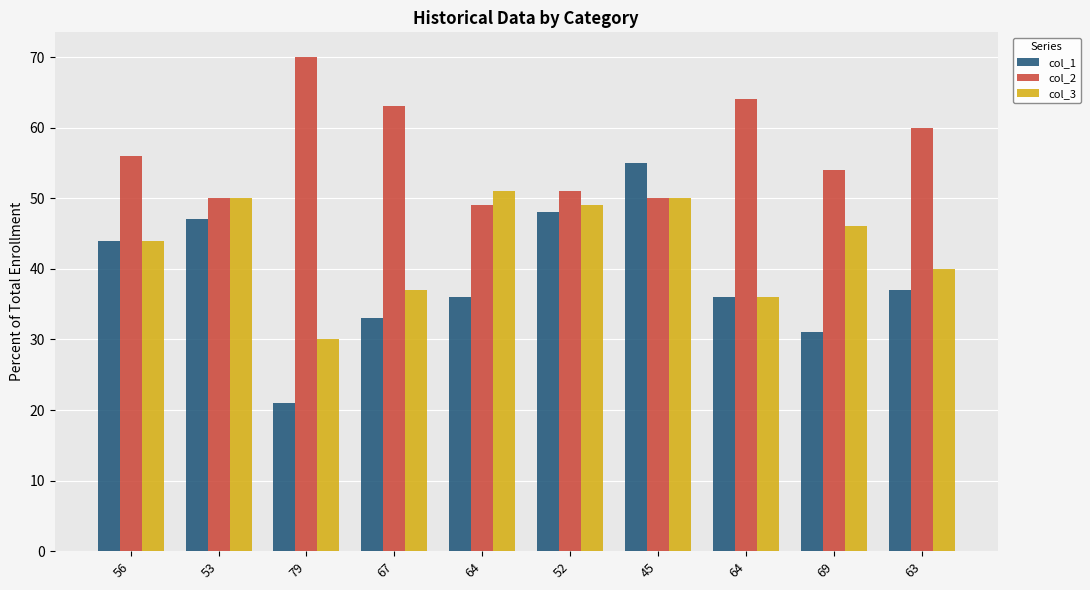

What is the highest value of the col_1 series?

55